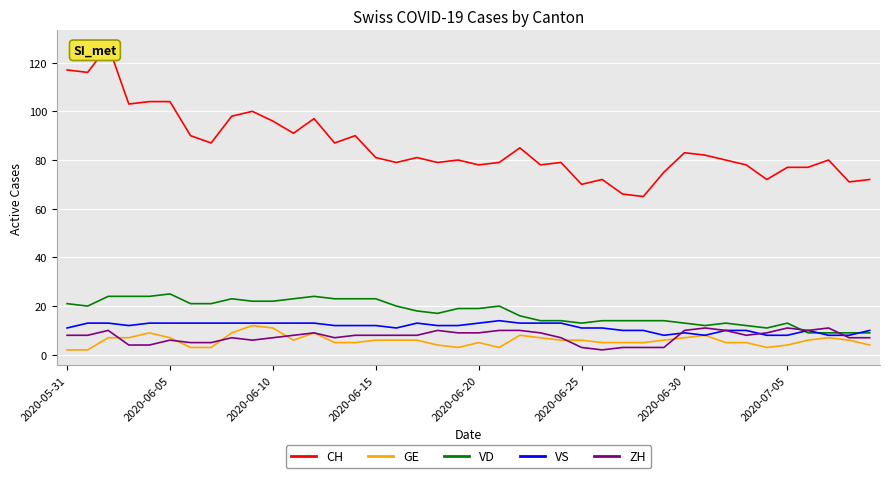

Is it true that ZH equals 7 at 2020-06-10?

True